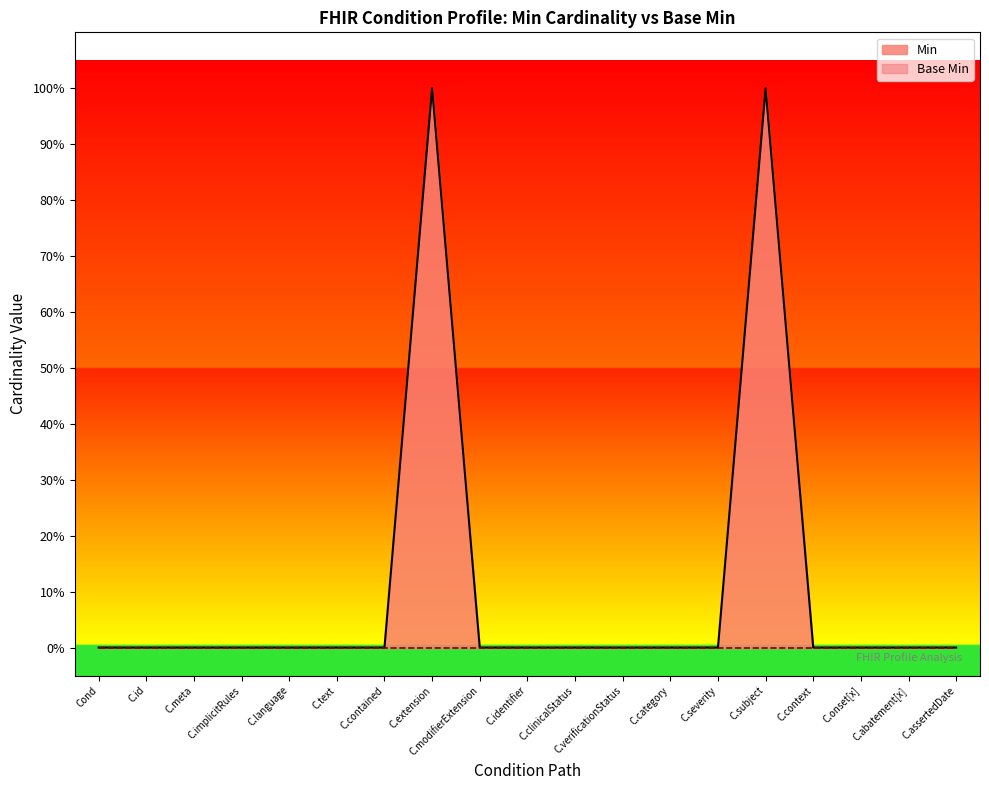

True or false: the data shows 0 at C.text.

True